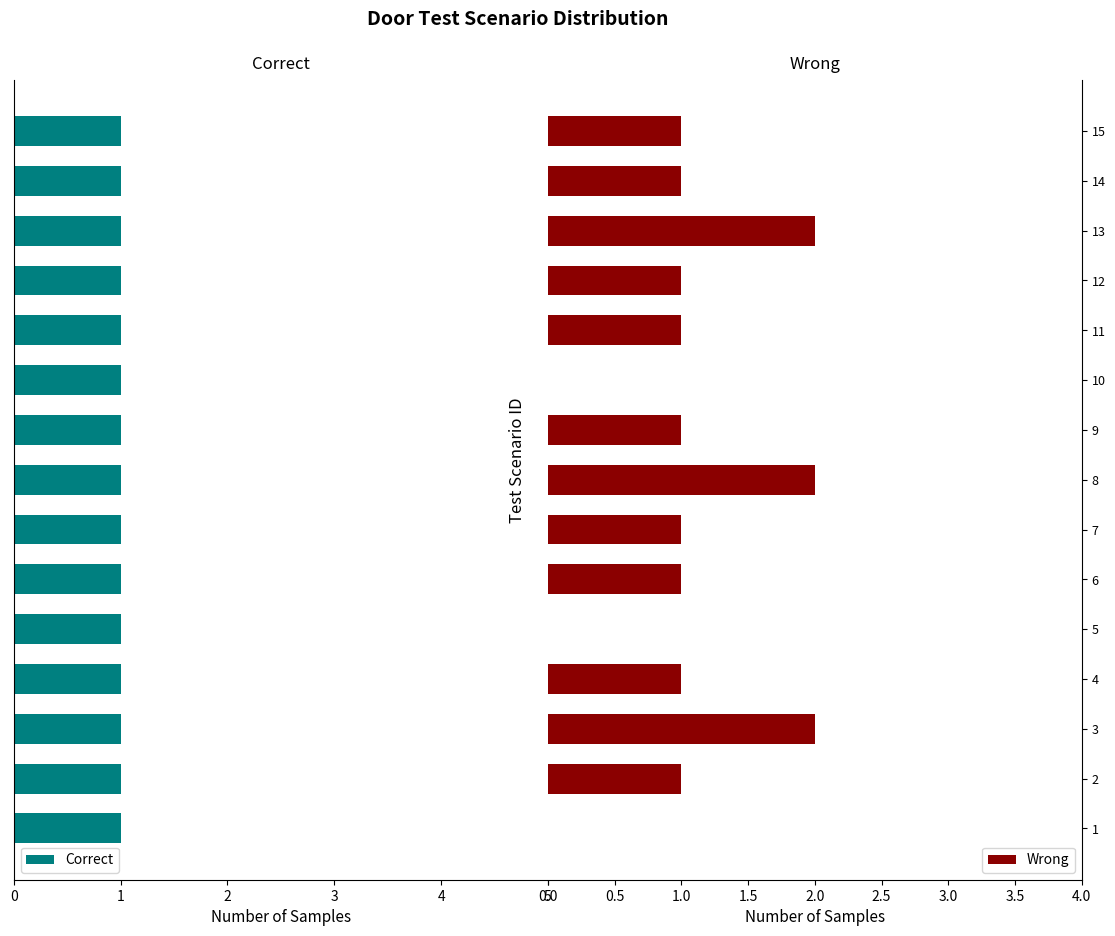

Which series has the largest range (max minus min)?

Wrong